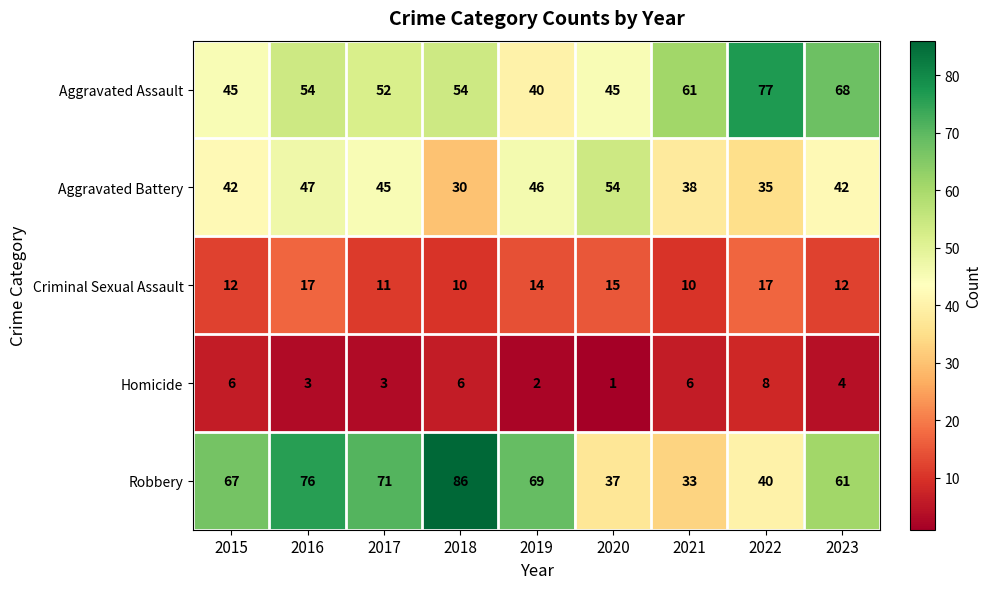

Which series has the largest range (max minus min)?

Robbery